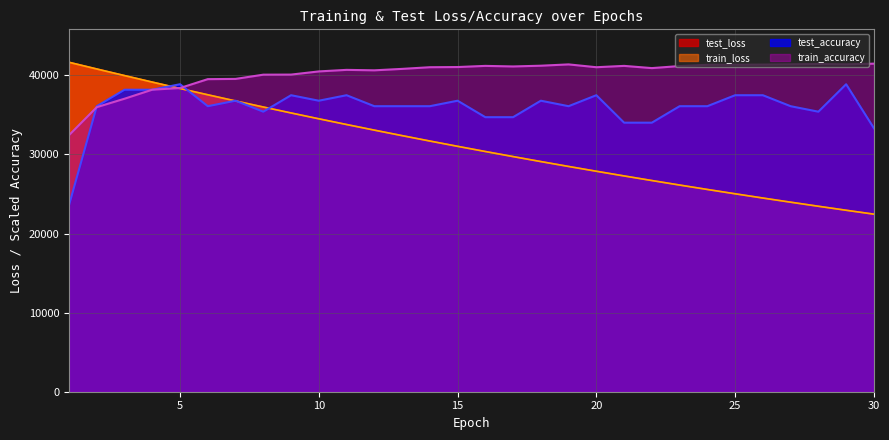

True or false: test_accuracy has more than 1 interior local peaks.

True